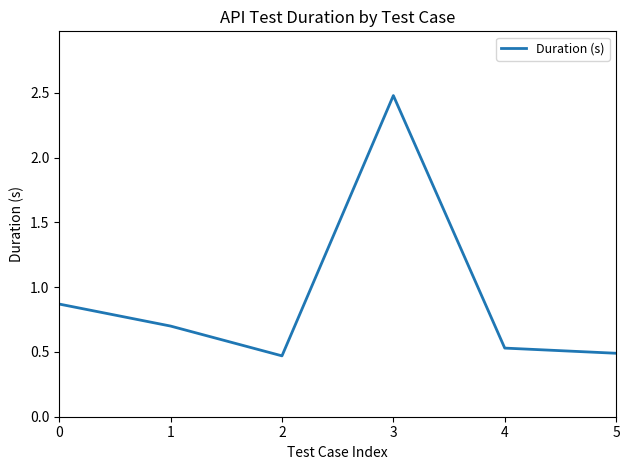

Which category has the highest value across all series?

3